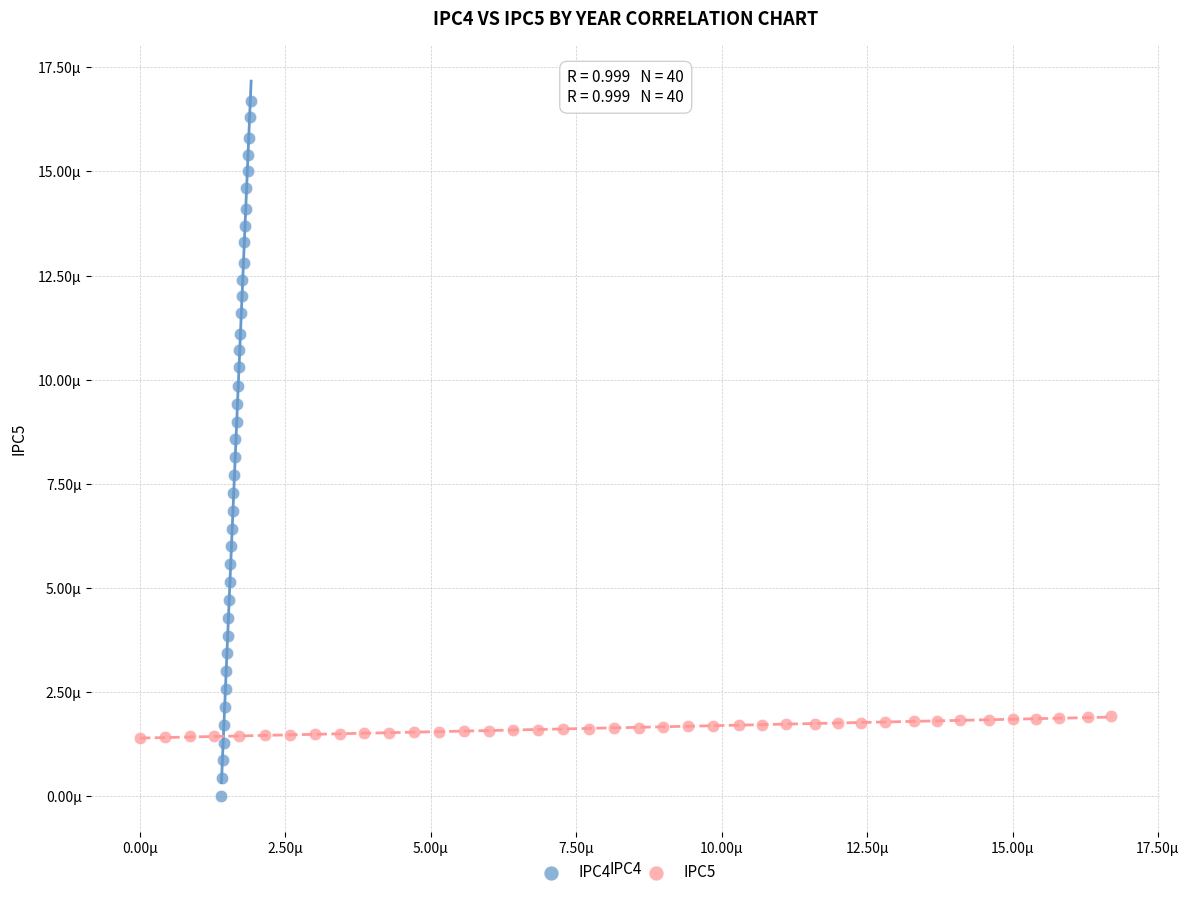

What are all the series names shown in the legend?

IPC4, IPC5